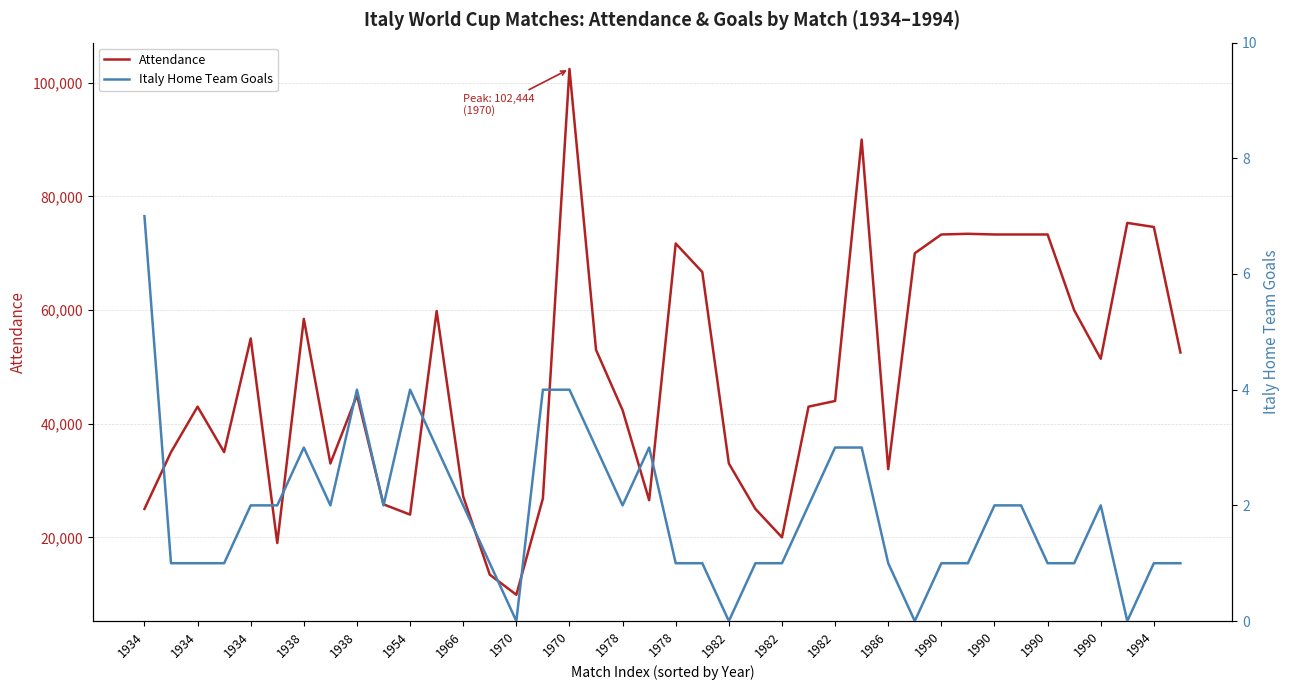

List the series in order of their overall mean, highest first.

Attendance, Italy Home Team Goals